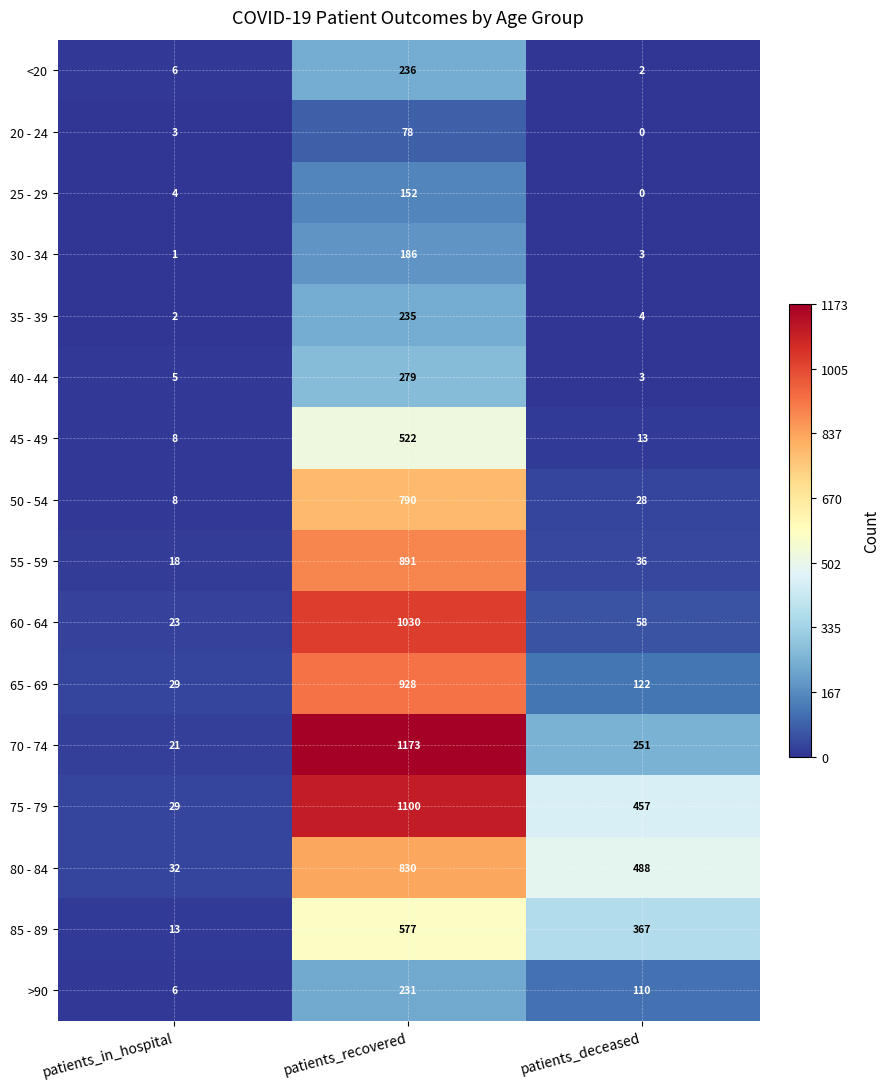

What is the sum of all 20 - 24 values?

81